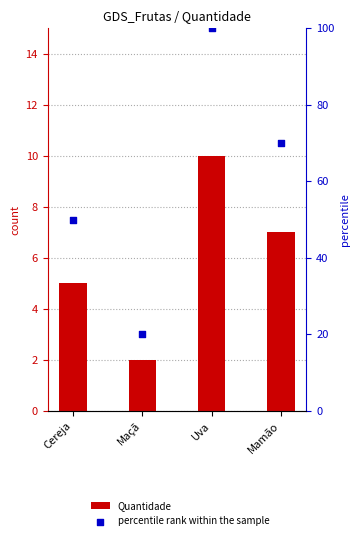

At how many categories does at least one series exceed 41?

3